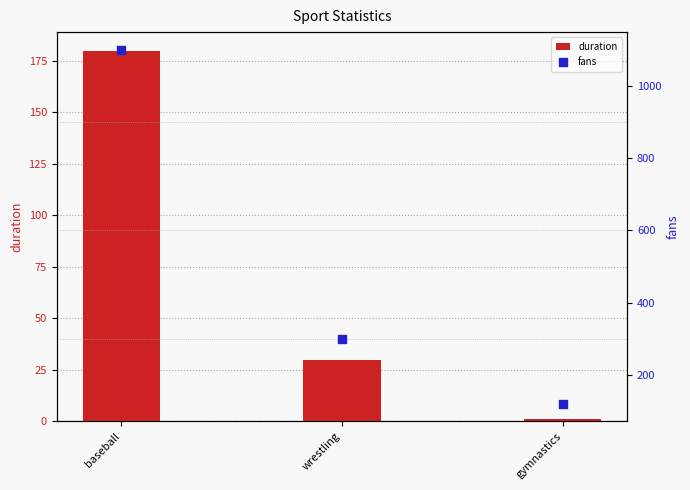

What is the total value across all series at gymnastics?

121